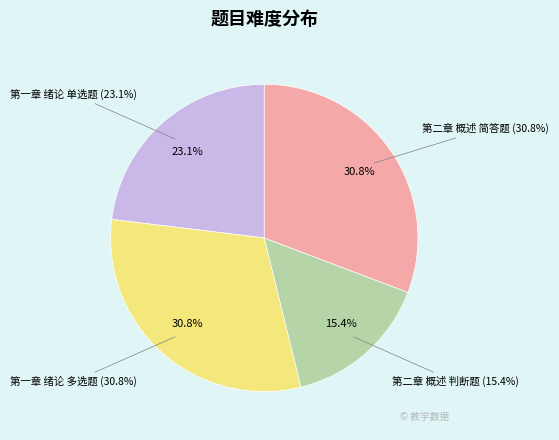

What is the change in value from 第一章 绪论 单选题 to 第二章 概述 判断题?

-1